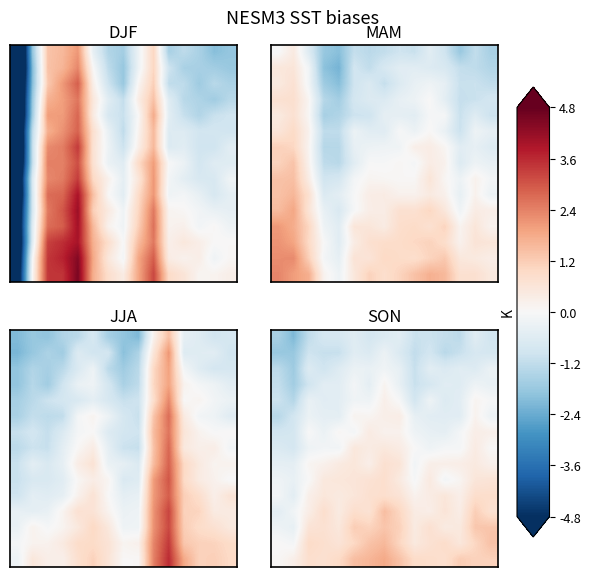

At which category does the chart reach its peak across all series?

7